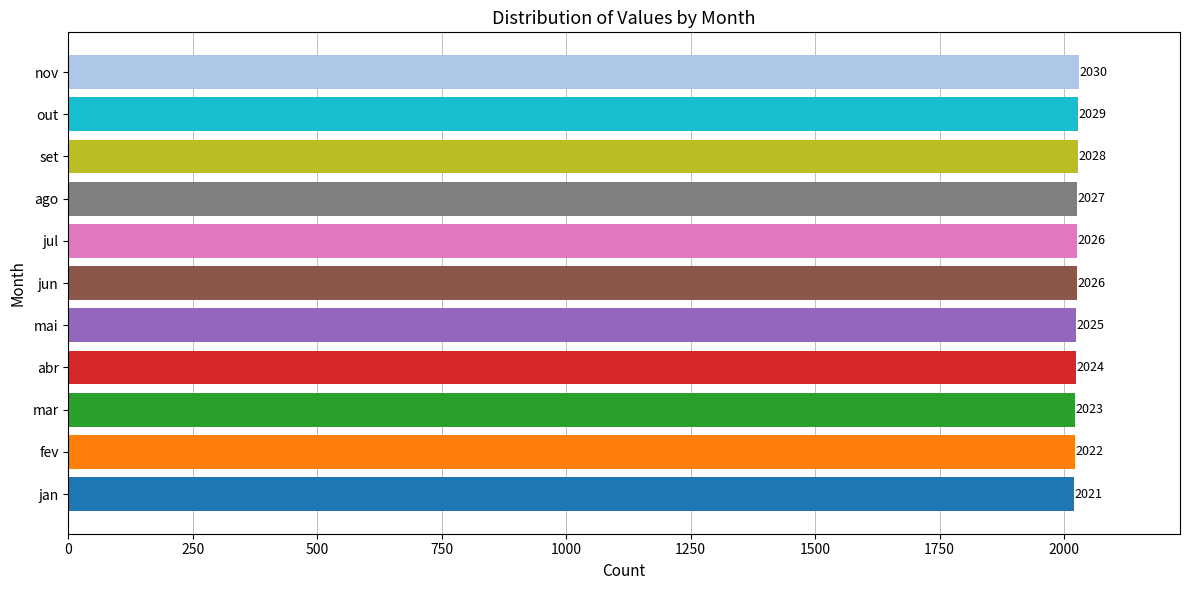

How many values are between 2023 and 2028?

7